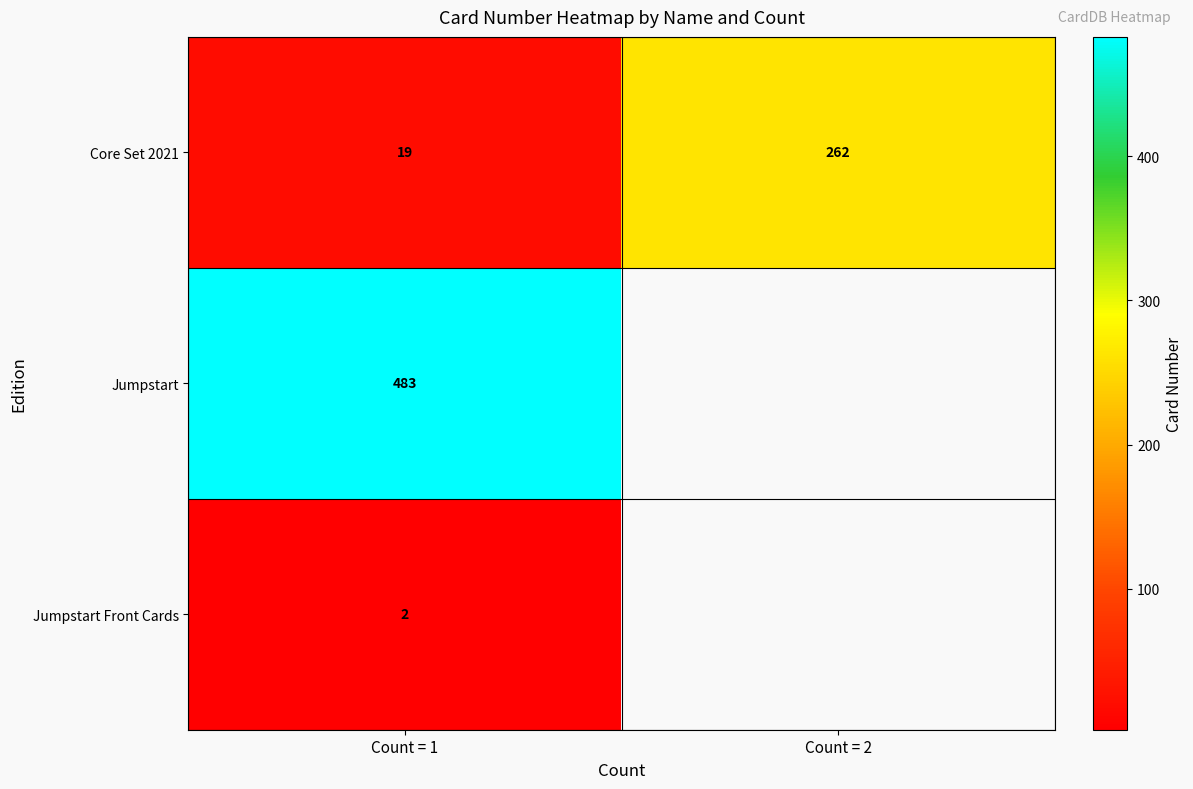

True or false: Jumpstart Front Cards has a value of 1 at Count = 1.

False